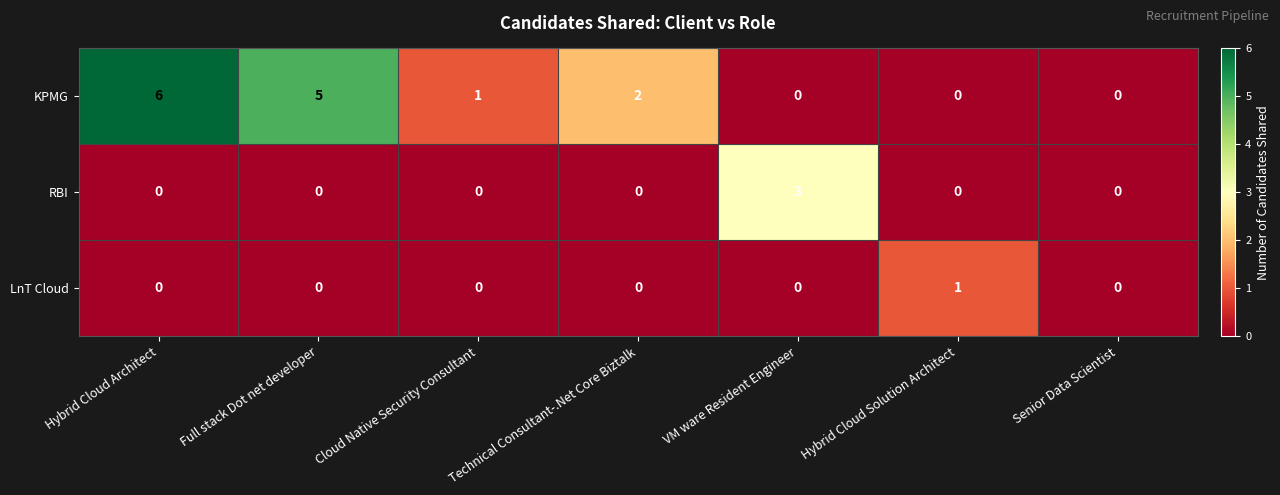

Which series changed the most between Full stack Dot net developer and Hybrid Cloud Solution Architect?

KPMG